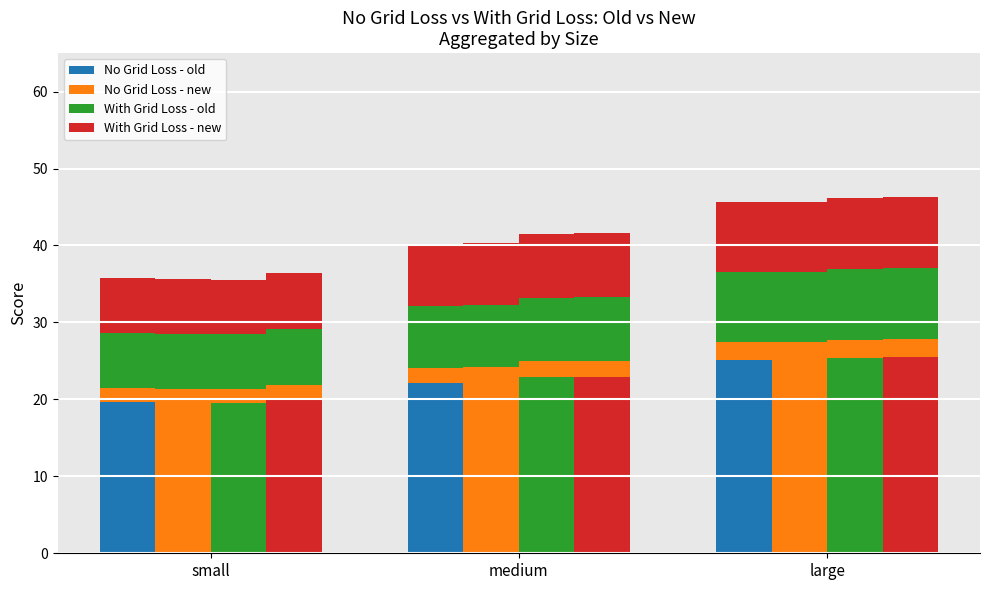

List the series in order of their peak value, lowest first.

No Grid Loss - new, No Grid Loss - old, With Grid Loss - old, With Grid Loss - new